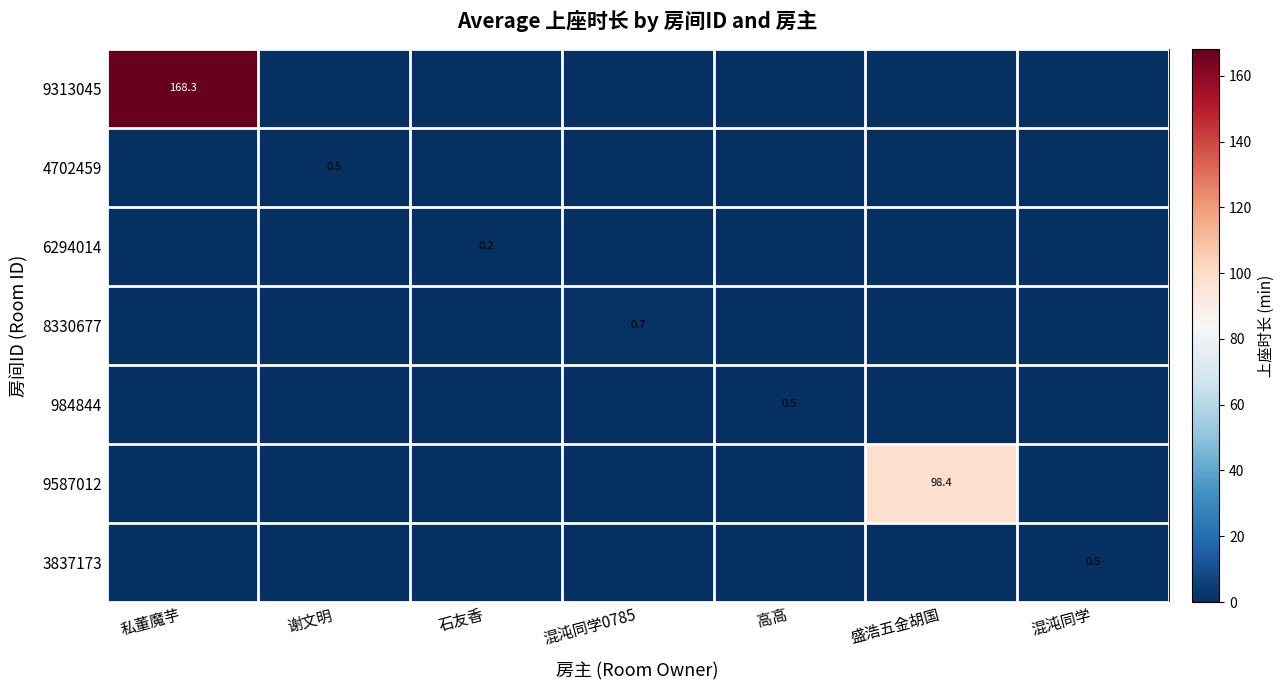

Is it true that 8330677 equals 0.7 at 混沌同学0785?

True